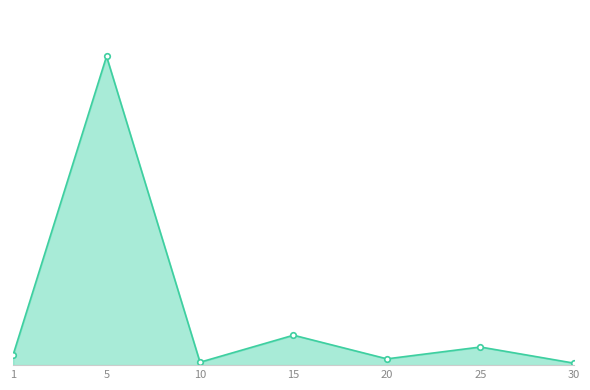

Reading left to right, what are all the values shown in this chart?

1=5499.1	5=167615.2	10=1577.3	15=16248.7	20=3410.0	25=9833.4	30=1084.1